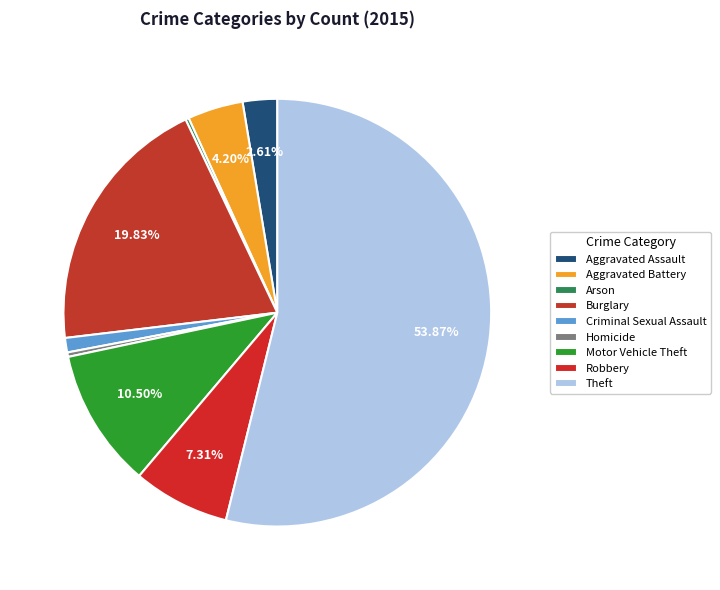

Rank the categories by value from highest to lowest.

Theft, Burglary, Motor Vehicle Theft, Robbery, Aggravated Battery, Aggravated Assault, Criminal Sexual Assault, Homicide, Arson